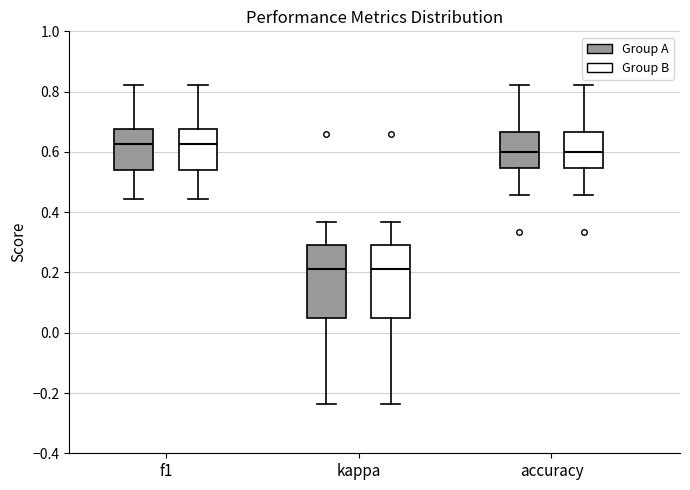

Reading left to right, transcribe this box plot: for each box, give where its median line is, the range the box spans, and where its two whiskers end, as read against the y-axis. The values are not printed on the chart, so give them approximately, as read against the axis.

f1 (Group A): median 0.62, box 0.54 to 0.68, whiskers 0.44 to 0.82
f1 (Group B): median 0.62, box 0.54 to 0.68, whiskers 0.44 to 0.82
kappa (Group A): median 0.22, box 0.04 to 0.28, whiskers -0.24 to 0.36
kappa (Group B): median 0.22, box 0.04 to 0.28, whiskers -0.24 to 0.36
accuracy (Group A): median 0.60, box 0.54 to 0.66, whiskers 0.46 to 0.82
accuracy (Group B): median 0.60, box 0.54 to 0.66, whiskers 0.46 to 0.82